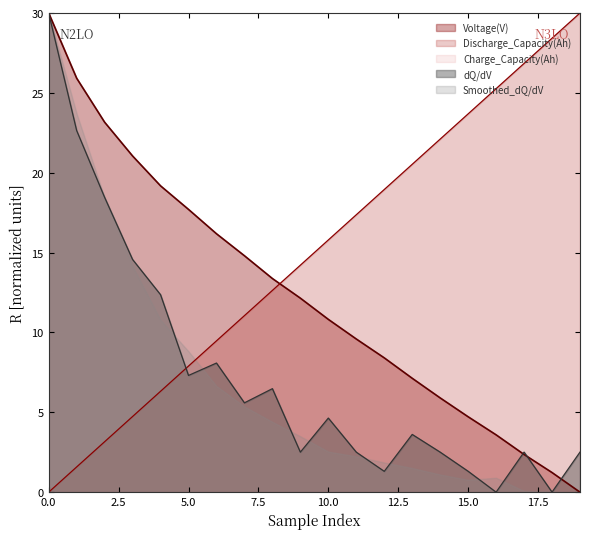

True or false: dQ/dV and Voltage(V) intersect in this chart.

True